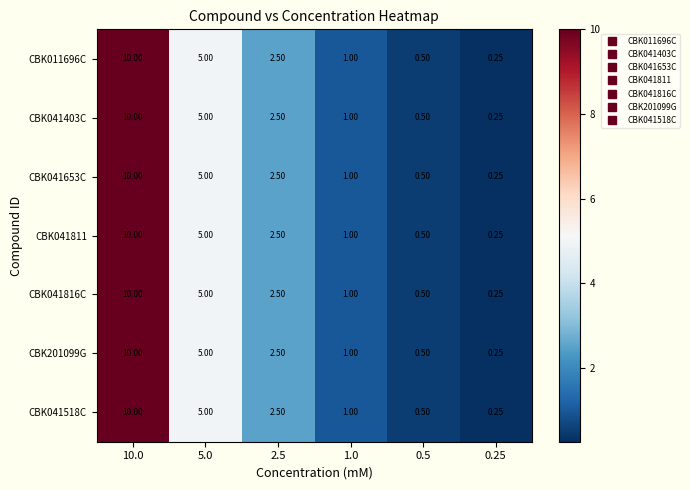

Reading left to right, list all the values displayed in this chart.

CBK011696C: 10.0=10.0	5.0=5.0	2.5=2.5	1.0=1.0	0.5=0.5	0.25=0.2
CBK041403C: 10.0=10.0	5.0=5.0	2.5=2.5	1.0=1.0	0.5=0.5	0.25=0.2
CBK041653C: 10.0=10.0	5.0=5.0	2.5=2.5	1.0=1.0	0.5=0.5	0.25=0.2
CBK041811: 10.0=10.0	5.0=5.0	2.5=2.5	1.0=1.0	0.5=0.5	0.25=0.2
CBK041816C: 10.0=10.0	5.0=5.0	2.5=2.5	1.0=1.0	0.5=0.5	0.25=0.2
CBK201099G: 10.0=10.0	5.0=5.0	2.5=2.5	1.0=1.0	0.5=0.5	0.25=0.2
CBK041518C: 10.0=10.0	5.0=5.0	2.5=2.5	1.0=1.0	0.5=0.5	0.25=0.2